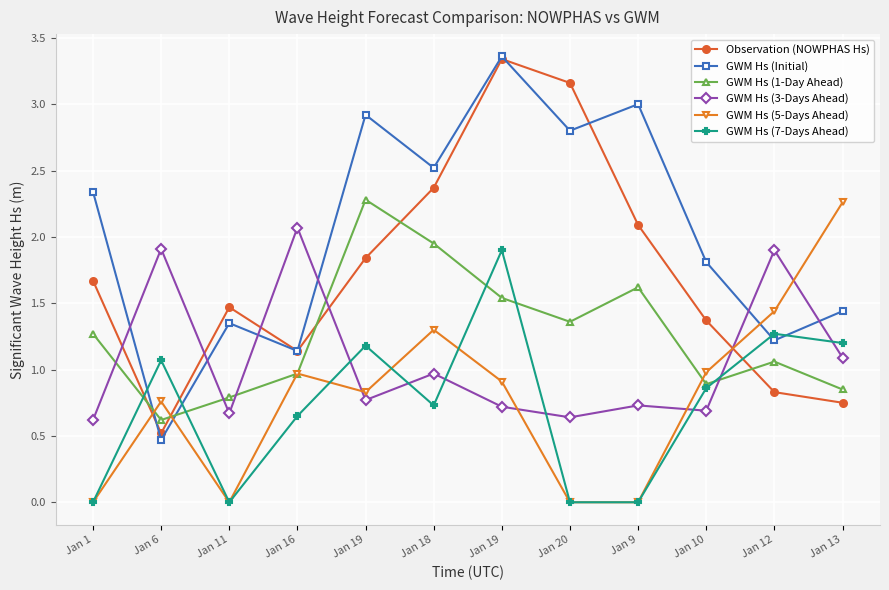

What are all the series names shown in the legend?

Observation (NOWPHAS Hs), GWM Hs (Initial), GWM Hs (1-Day Ahead), GWM Hs (3-Days Ahead), GWM Hs (5-Days Ahead), GWM Hs (7-Days Ahead)